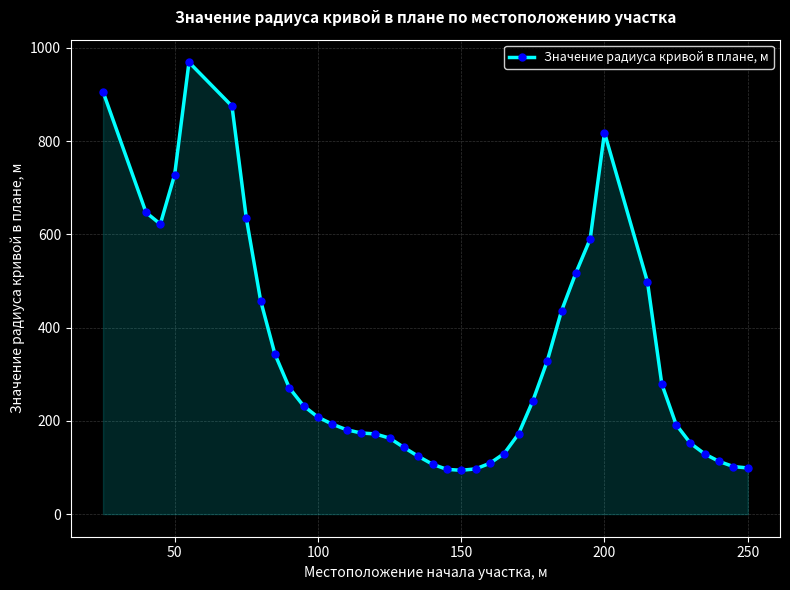

True or false: the data has more than 1 interior local peaks.

True